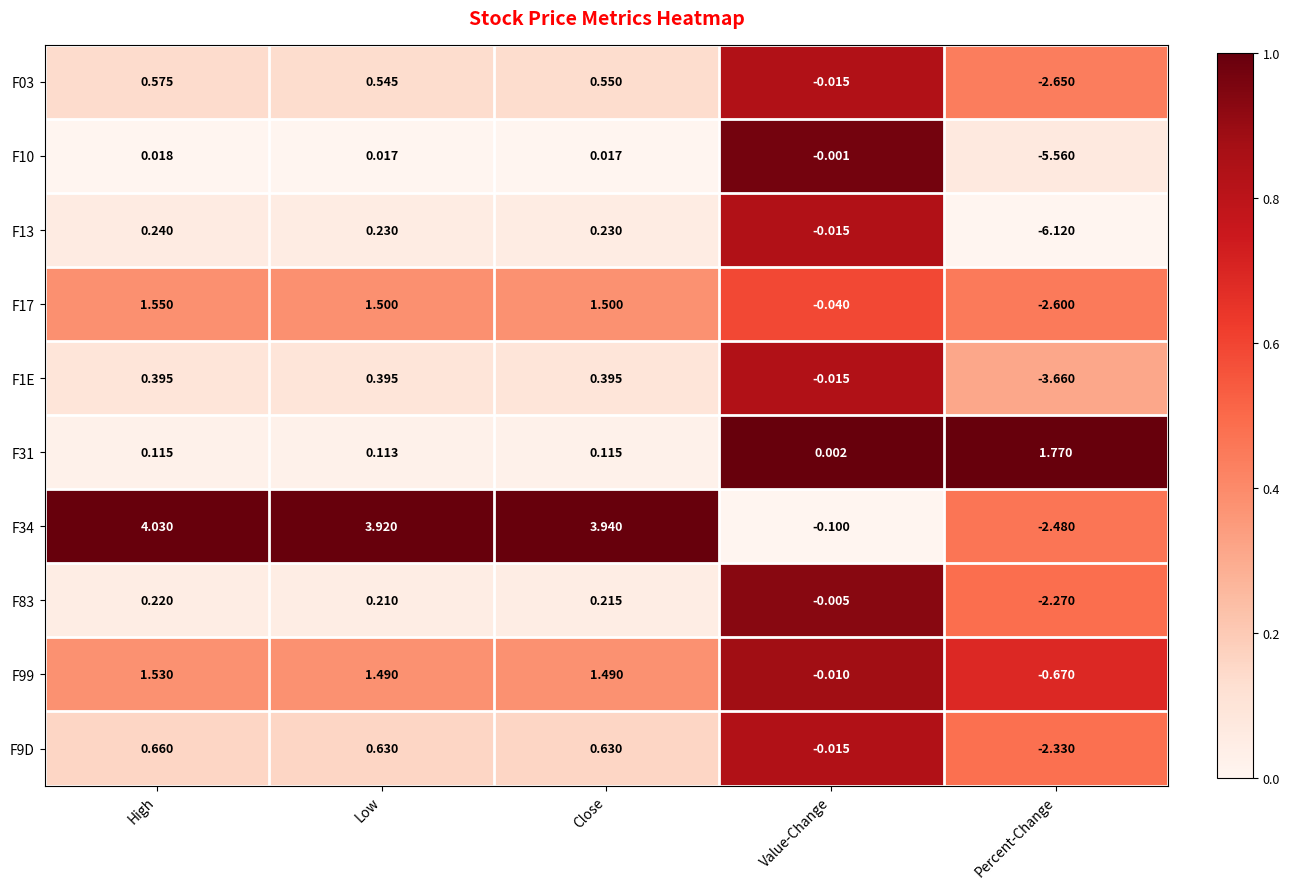

At how many categories does at least one series exceed 0?

5